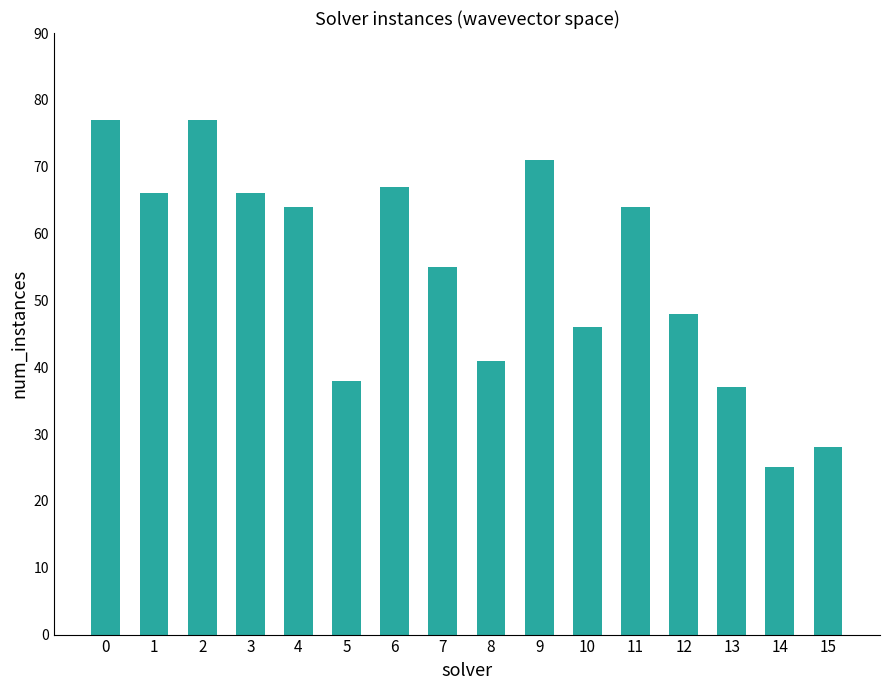

The value at 7 is 55. True or false?

True